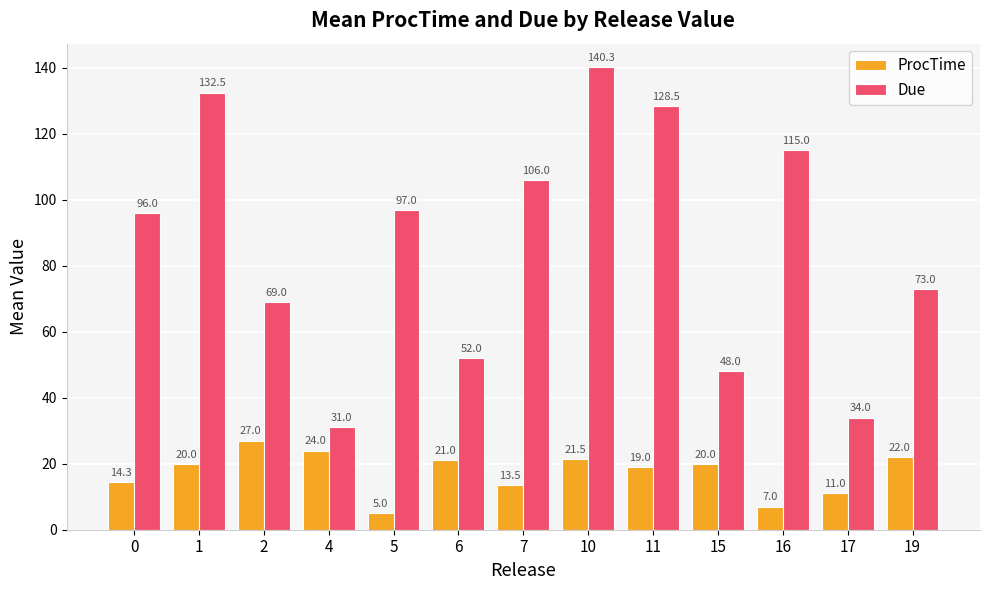

Reading right to left, list all the values displayed in this chart.

ProcTime: 22.0	11.0	7.0	20.0	19.0	21.5	13.5	21.0	5.0	24.0	27.0	20.0	14.3
Due: 73.0	34.0	115.0	48.0	128.5	140.3	106.0	52.0	97.0	31.0	69.0	132.5	96.0